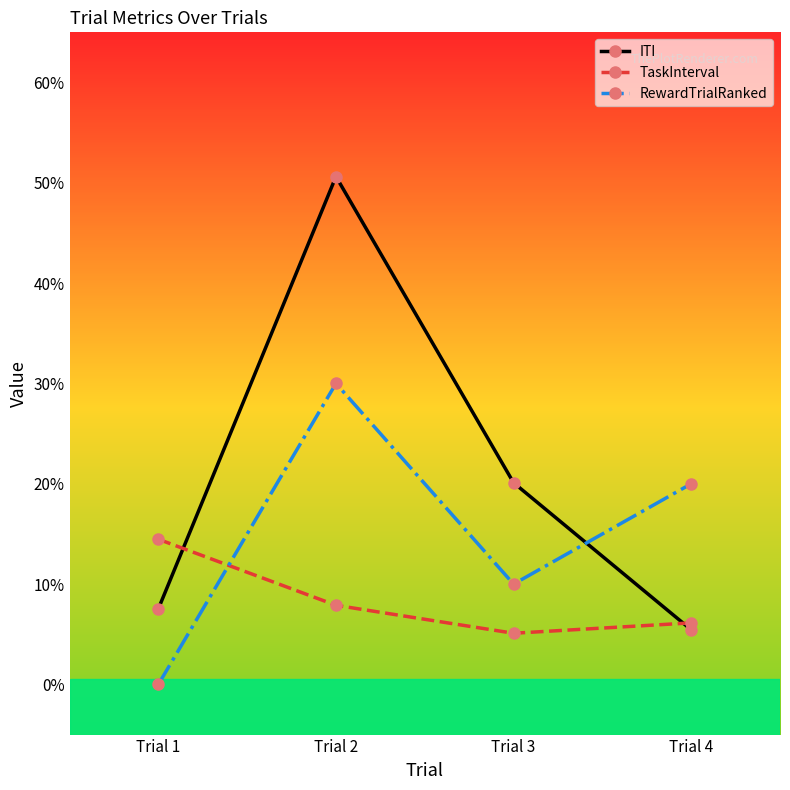

Which series has the largest total across all categories?

ITI